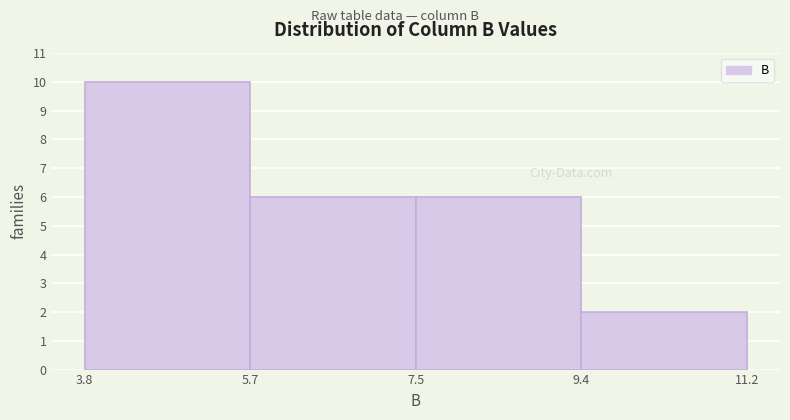

Reading left to right, list every bar in this chart as the range it spans on the x-axis followed by its height. The values are not printed on the chart, so give them approximately, as read against the axis.

3.8 to 5.7: 10
5.7 to 7.5: 6
7.5 to 9.4: 6
9.4 to 11.2: 2